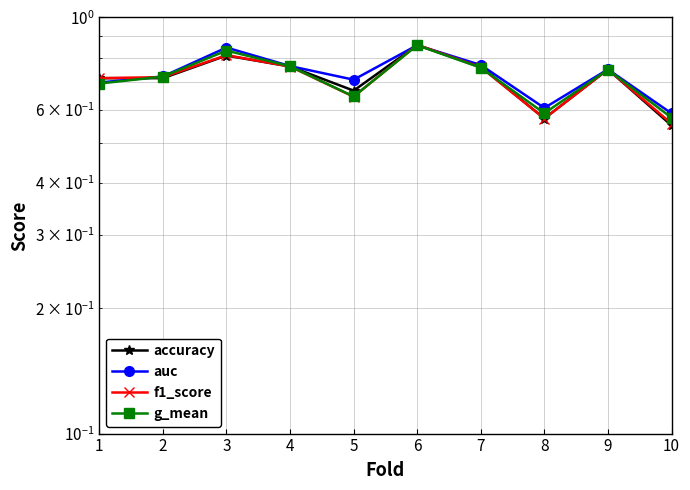

What is the difference between the maximum and minimum values in the f1_score series?

0.3